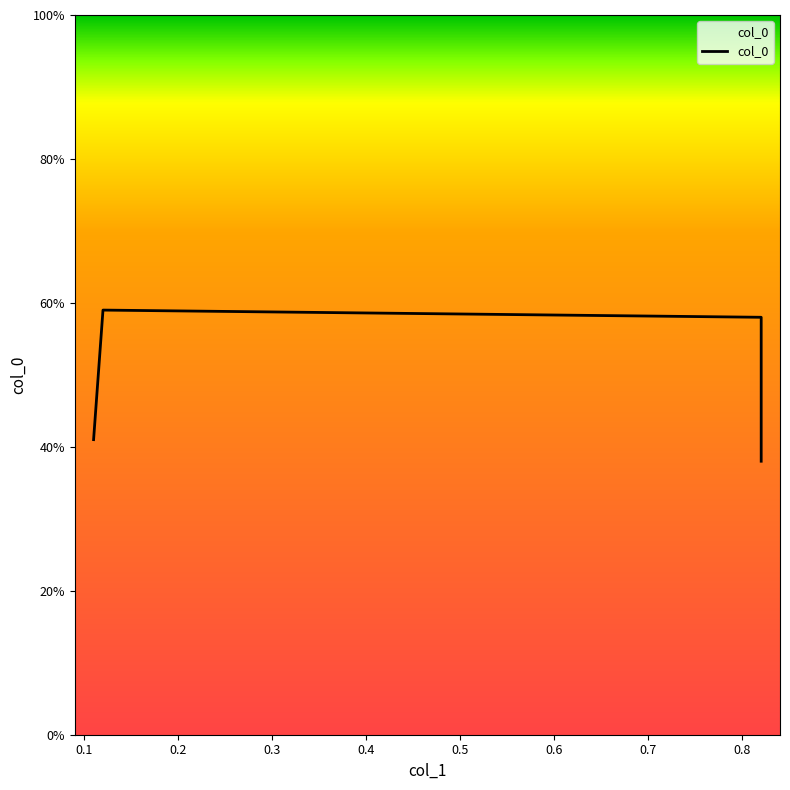

Where is the first local maximum?

0.1